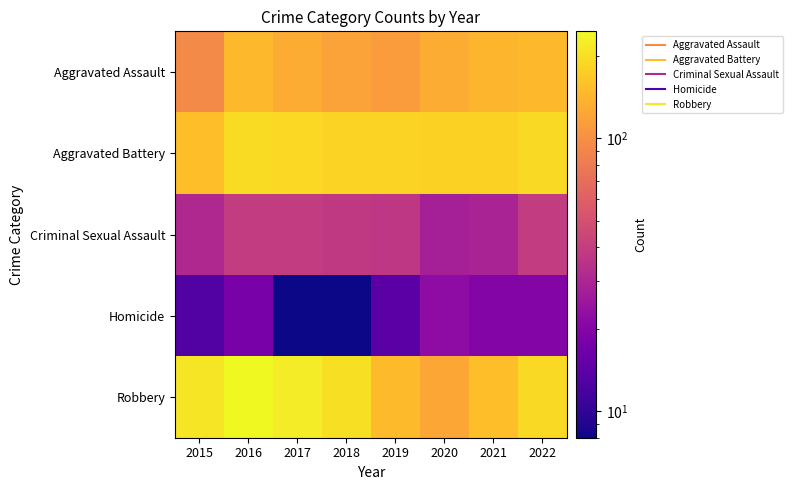

What is the minimum value shown in the chart?

8